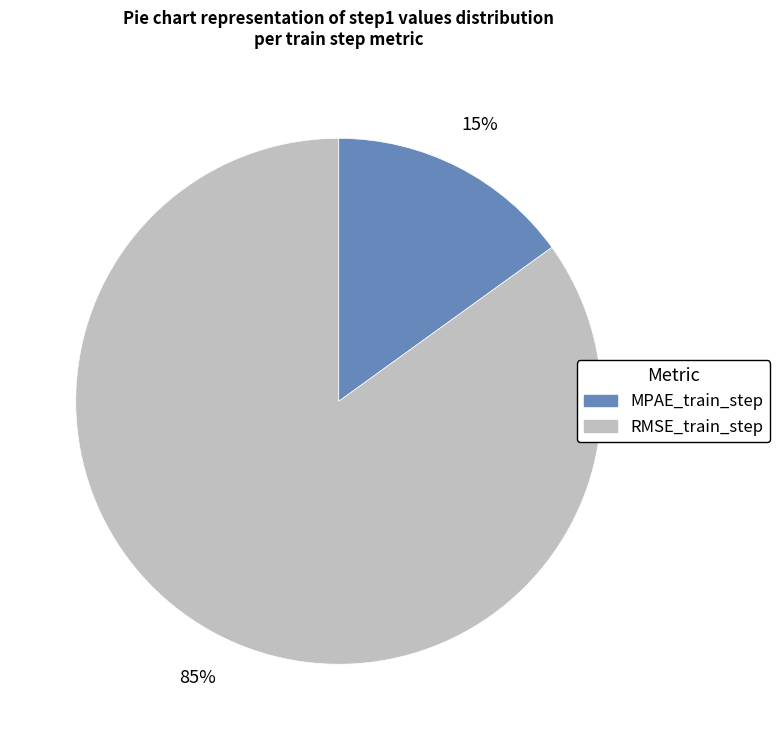

Is MPAE_train_step the majority of the pie?

No